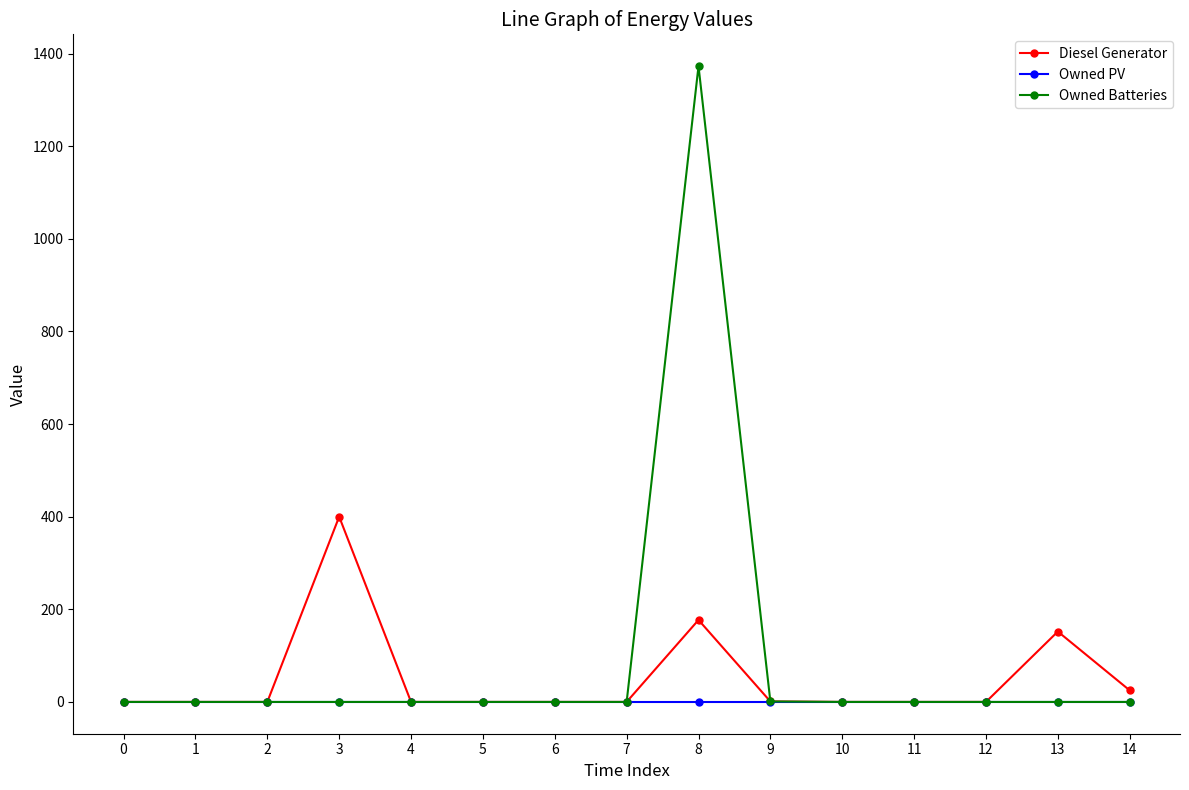

Does the chart display data point markers on the line(s)?

Yes